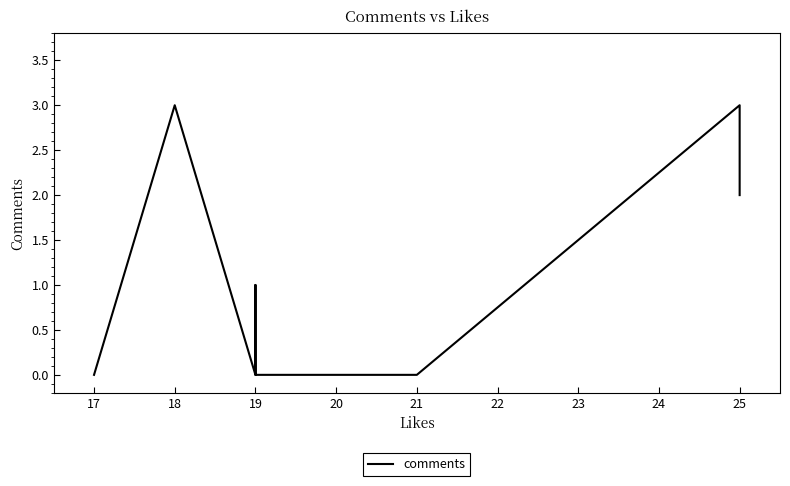

What is the sum of all values?

12